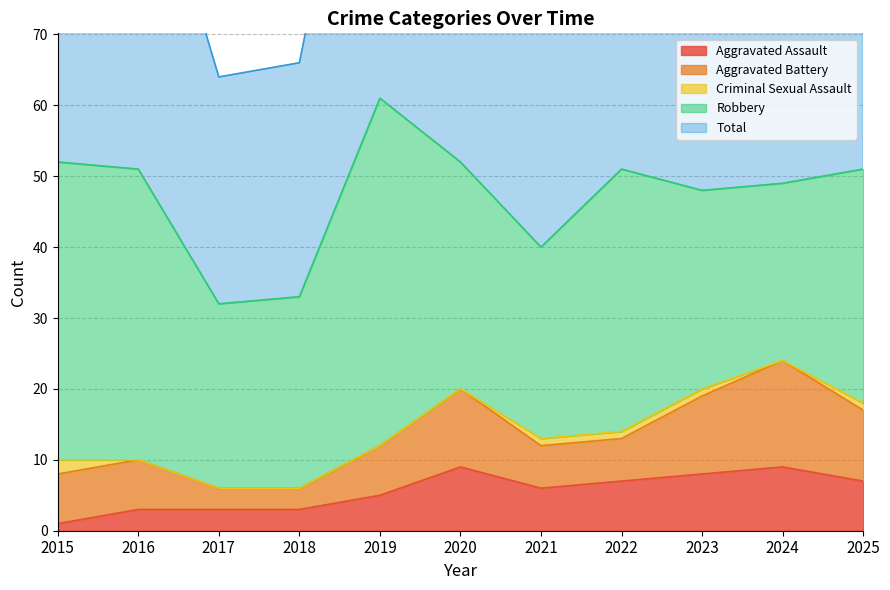

True or false: Robbery and Aggravated Battery intersect in this chart.

False